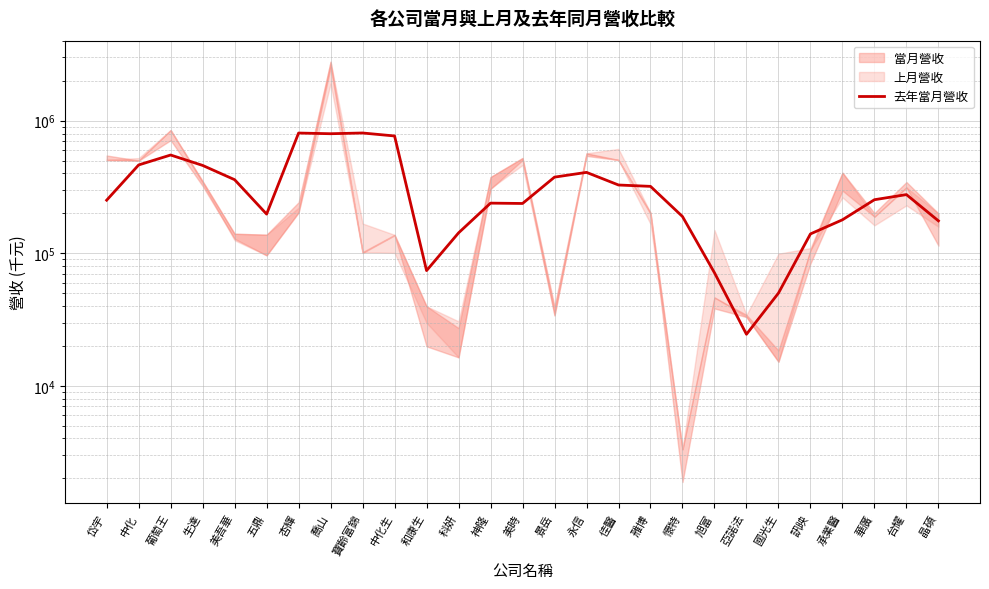

Between 五鼎 and 亞諾法, which is larger?

五鼎